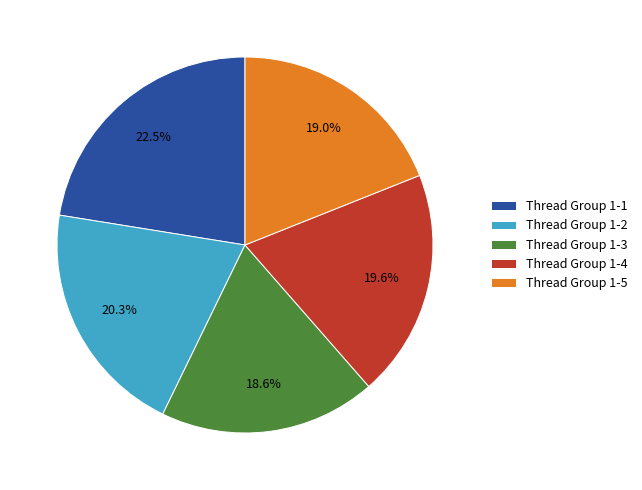

How many slices are in this pie chart?

5